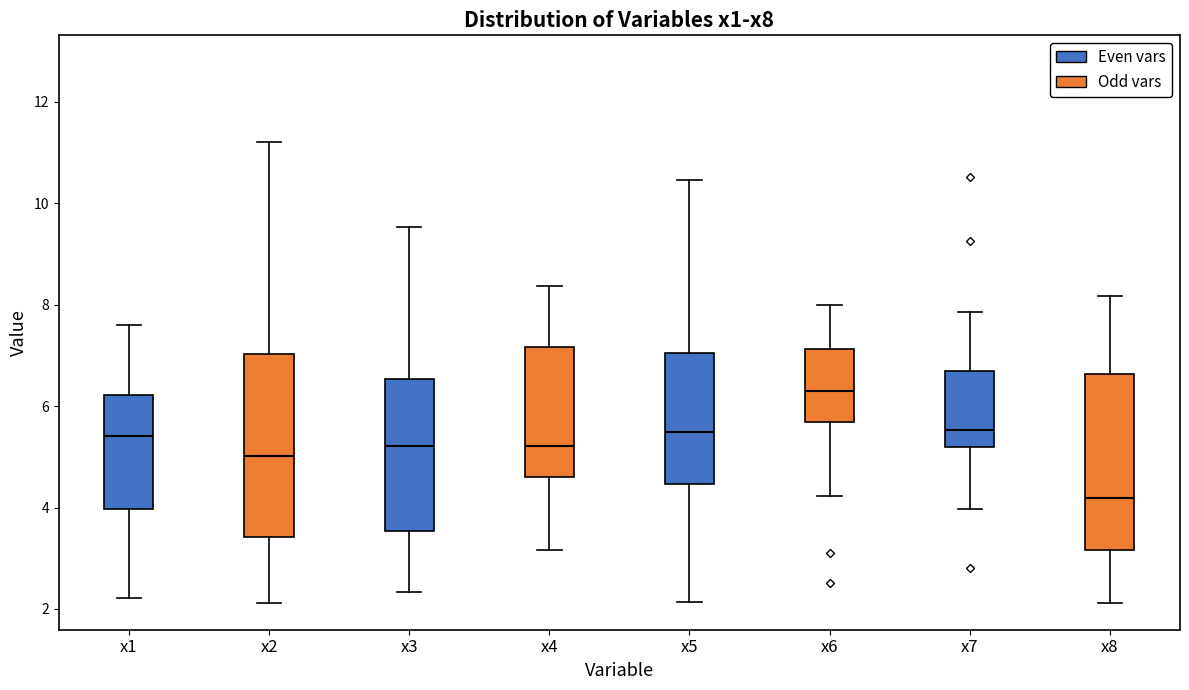

Reading left to right, read every box against the y-axis: the position of its median line, the range the box covers, and the ends of its whiskers. The values are not printed on the chart, so give them approximately, as read against the axis.

x1: median 5.4, box 4.0 to 6.2, whiskers 2.2 to 7.6
x2: median 5.0, box 3.4 to 7.0, whiskers 2.2 to 11.2
x3: median 5.2, box 3.6 to 6.6, whiskers 2.4 to 9.6
x4: median 5.2, box 4.6 to 7.2, whiskers 3.2 to 8.4
x5: median 5.4, box 4.4 to 7.0, whiskers 2.2 to 10.4
x6: median 6.2, box 5.6 to 7.2, whiskers 4.2 to 8.0
x7: median 5.6, box 5.2 to 6.6, whiskers 4.0 to 7.8
x8: median 4.2, box 3.2 to 6.6, whiskers 2.2 to 8.2